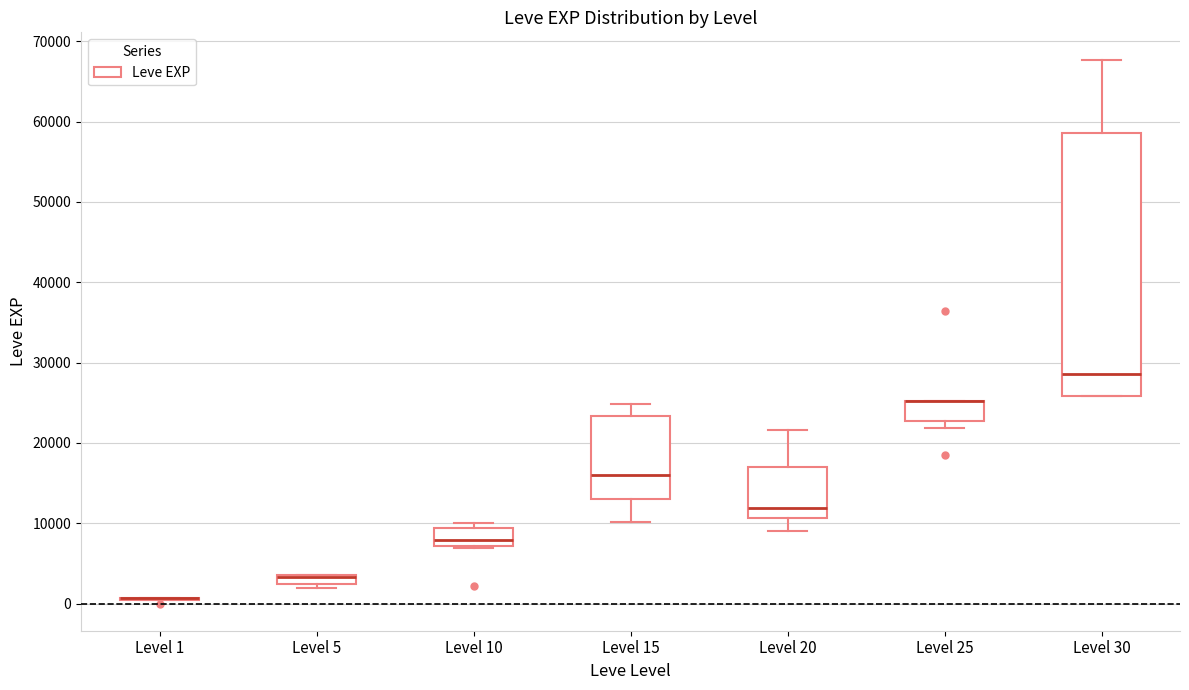

Comparing the boxes themselves (not the whiskers), which one is the tallest?

Level 30